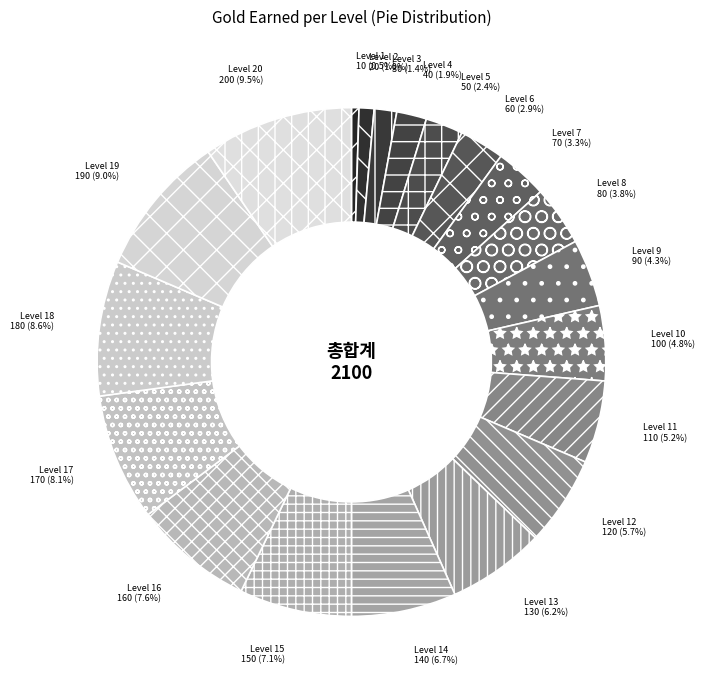

How many slices are in this pie chart?

20